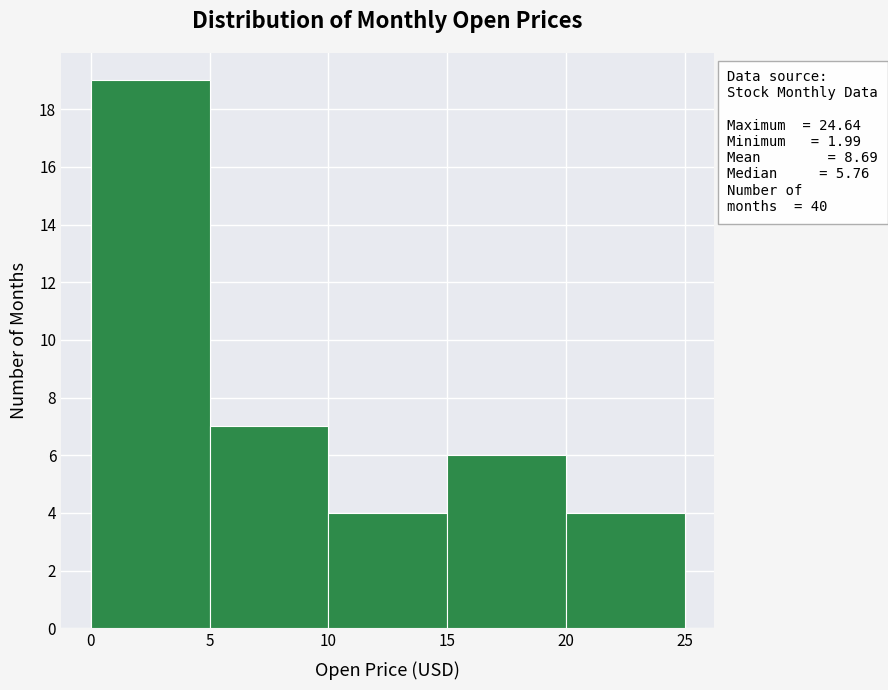

Over which range of the x-axis is the bar tallest?

0 to 5